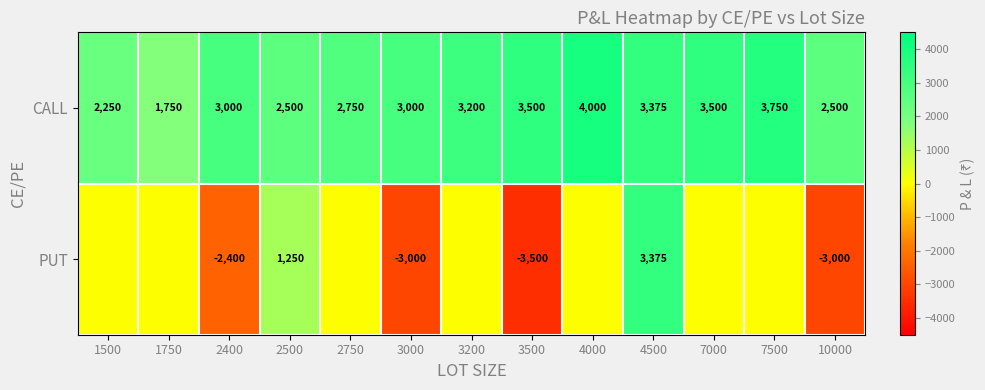

How many values in the CALL series are below 3000?

5